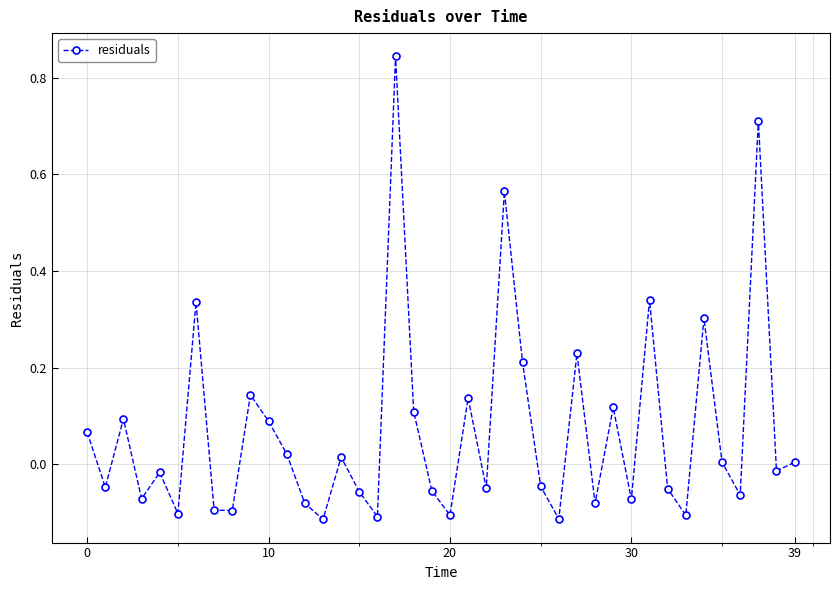

What is the difference between the maximum and minimum values?

1.0